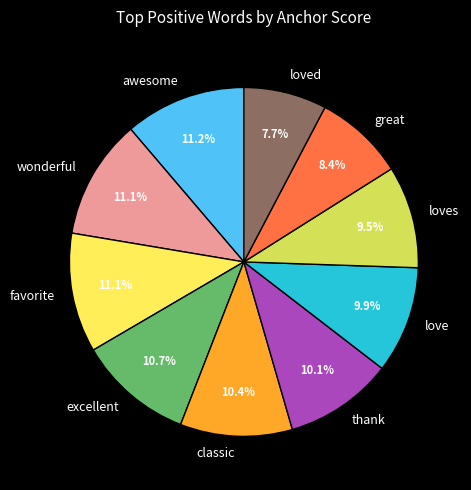

What percentage do great and love together represent?

18.3%